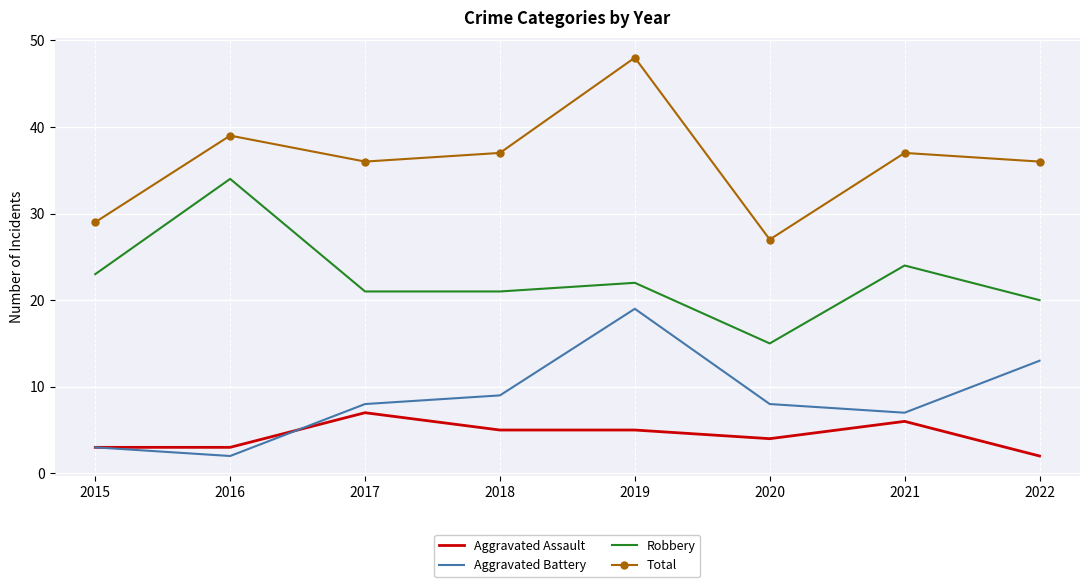

At which label is Aggravated Battery closest to 10?

2018